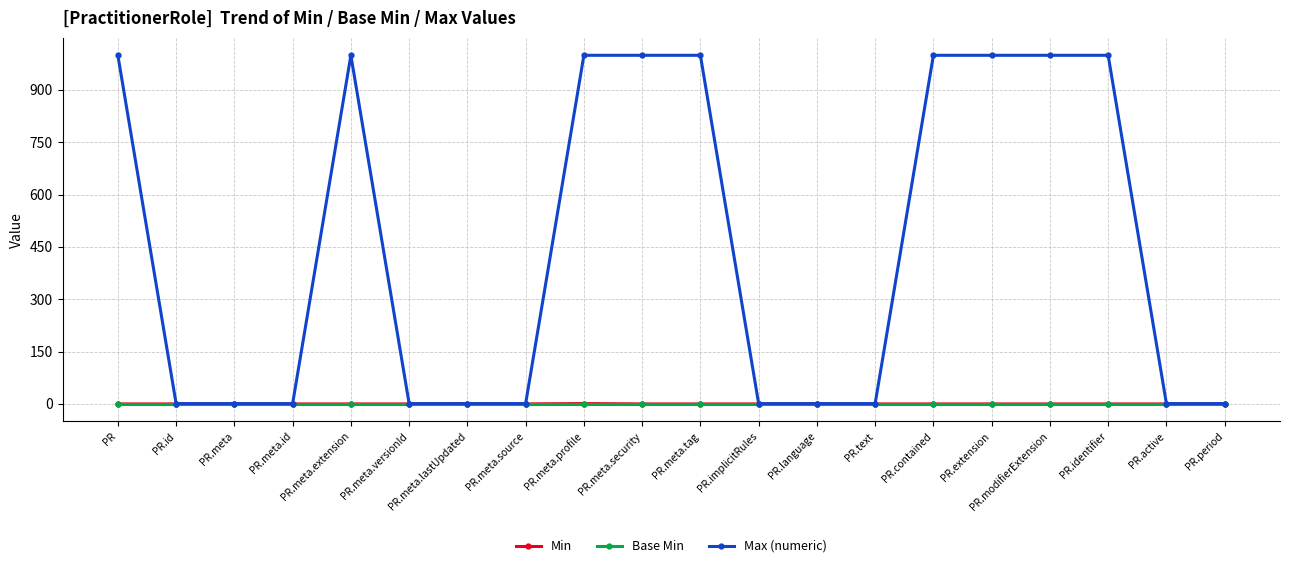

What is the spread (max minus min) of values at PR.meta.extension?

999